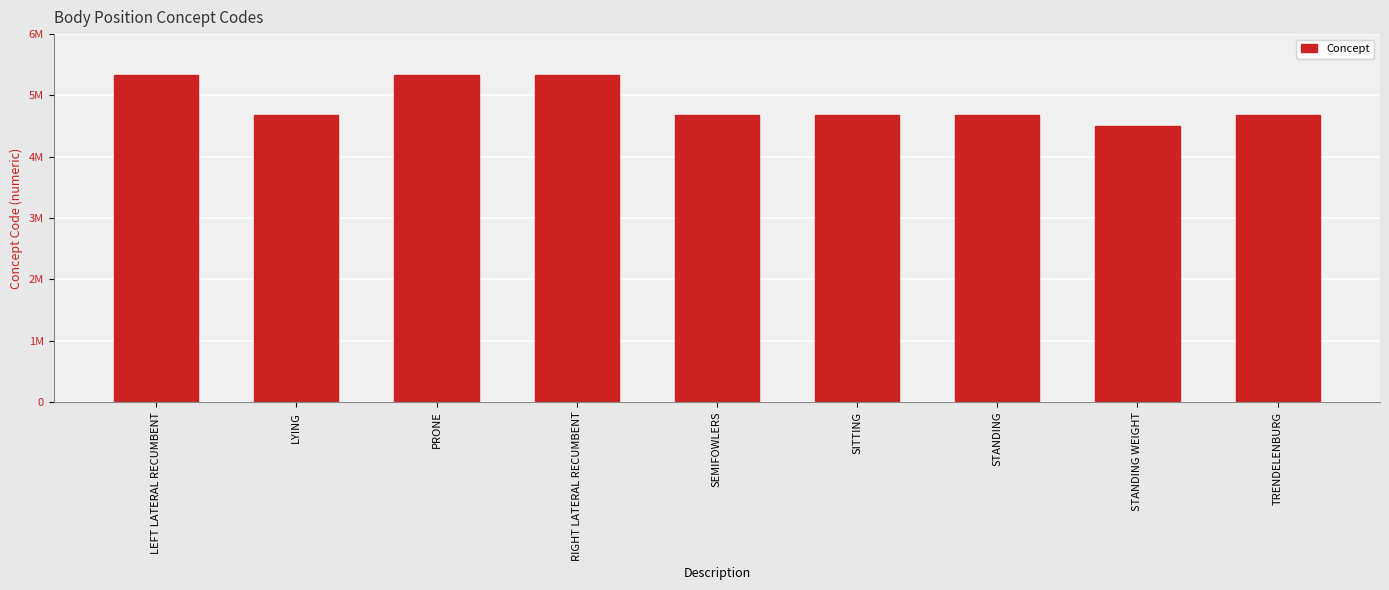

Does the chart contain any negative values?

No